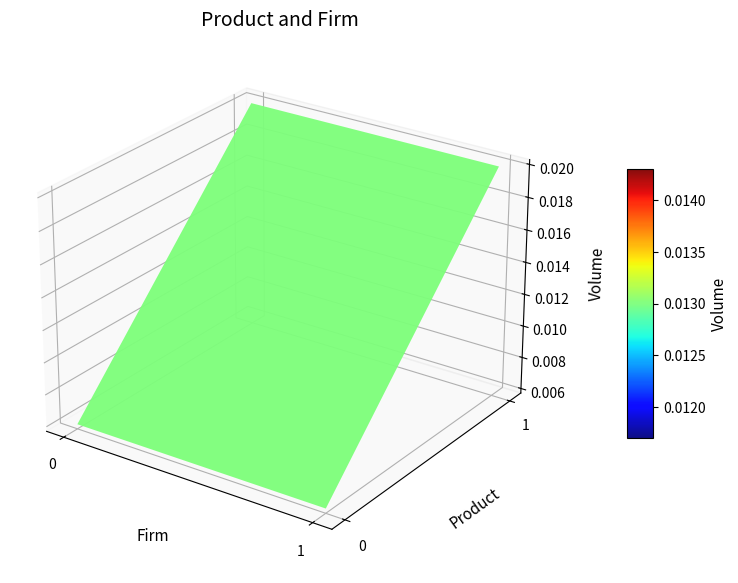

List the labels in order of value, largest first.

1, 0